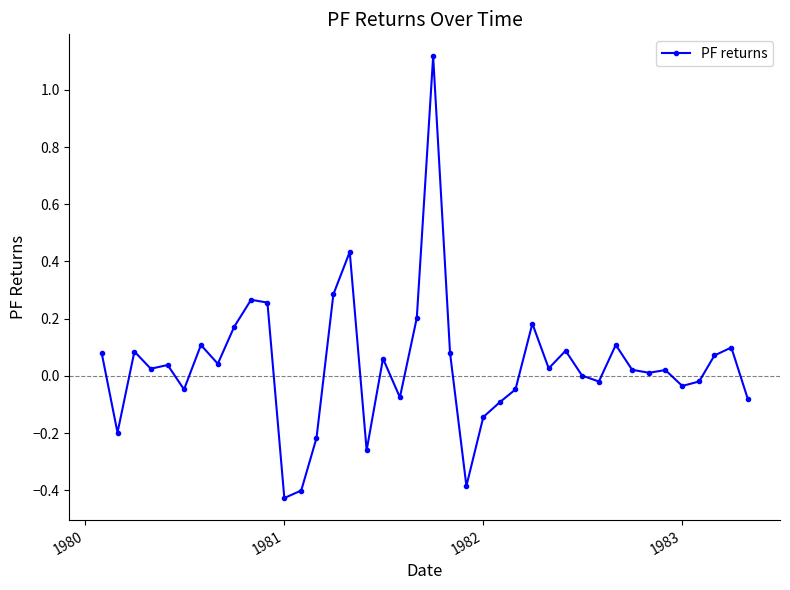

True or false: the data has more than 2 interior local peaks.

True